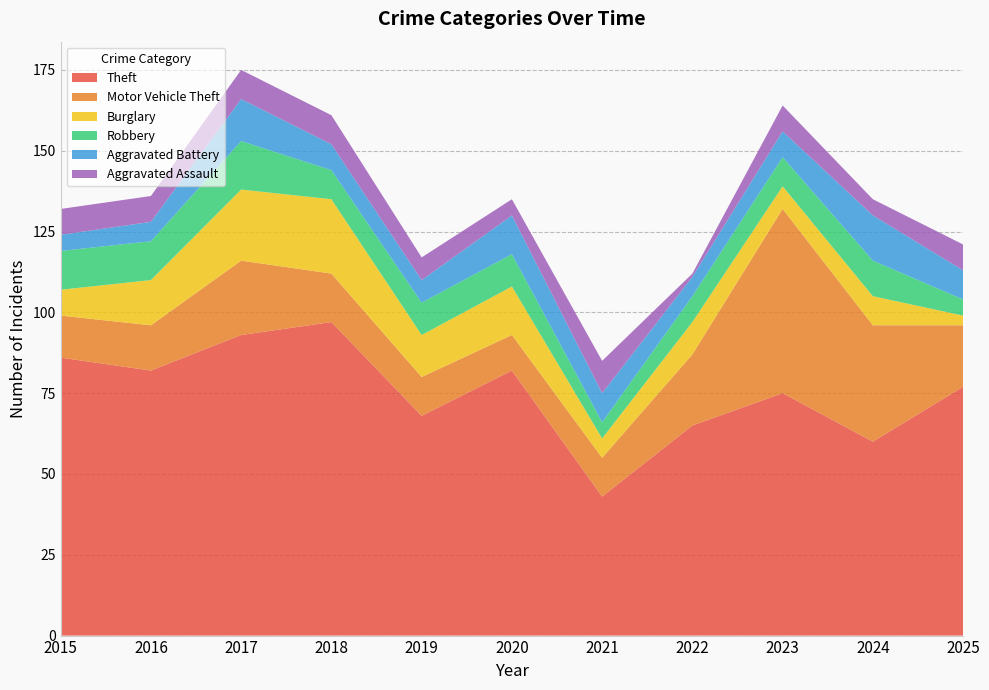

Reading left to right, what are all the values shown in this chart?

Theft: 86	82	93	97	68	82	43	65	75	60	77
Motor Vehicle Theft: 13	14	23	15	12	11	12	22	57	36	19
Burglary: 8	14	22	23	13	15	6	10	7	9	3
Robbery: 12	12	15	9	10	10	5	8	9	11	5
Aggravated Battery: 5	6	13	8	7	12	9	6	8	14	9
Aggravated Assault: 8	8	9	9	7	5	10	1	8	5	8